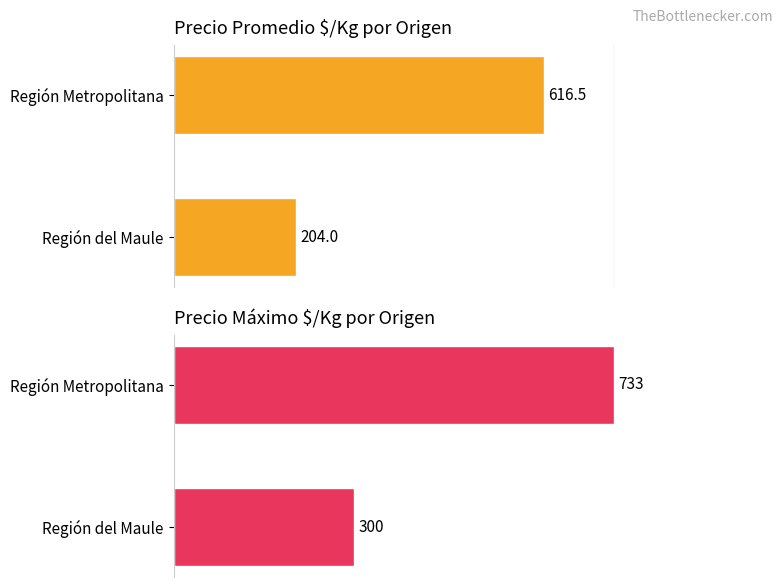

What is the minimum value for Precio Máximo $/Kg?

300.0